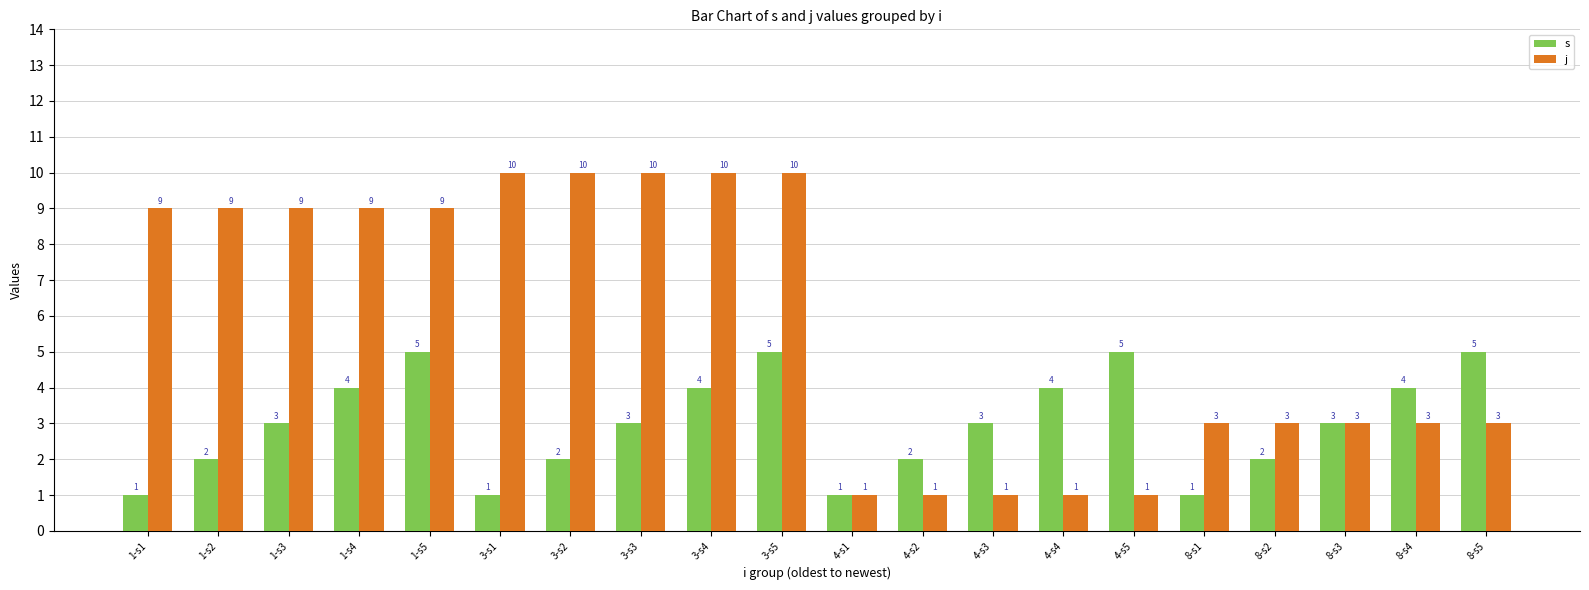

Which series has the largest total across all categories?

j